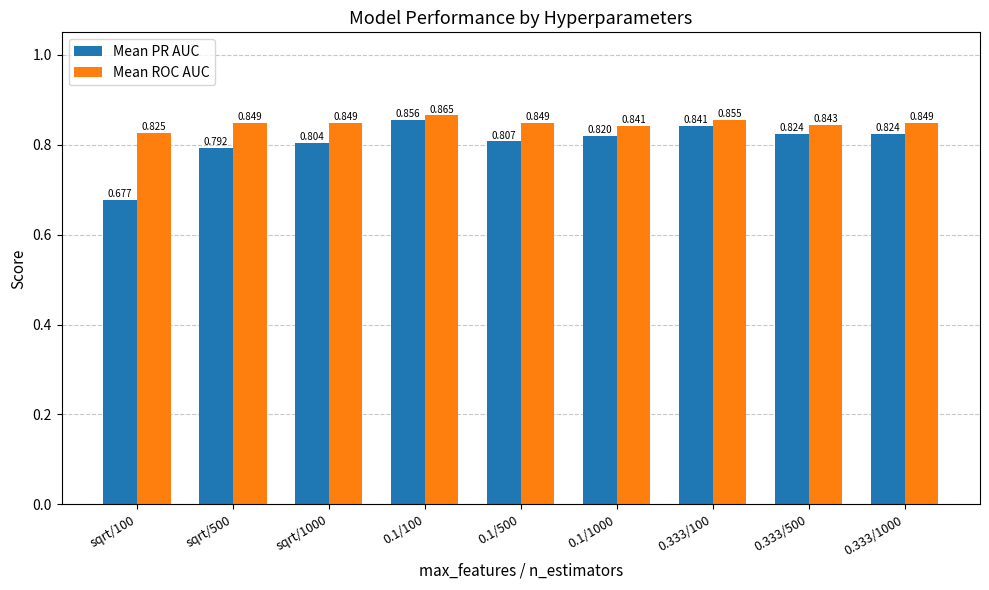

Is the value of Mean PR AUC at sqrt/100 greater than the value of Mean ROC AUC at 0.333/500?

No